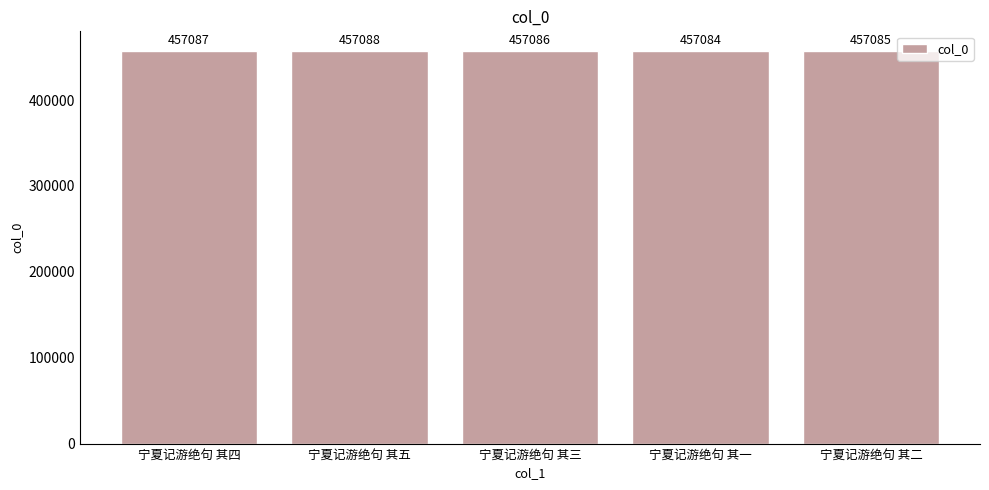

List the labels in order of value, largest first.

宁夏记游绝句 其五, 宁夏记游绝句 其四, 宁夏记游绝句 其三, 宁夏记游绝句 其二, 宁夏记游绝句 其一